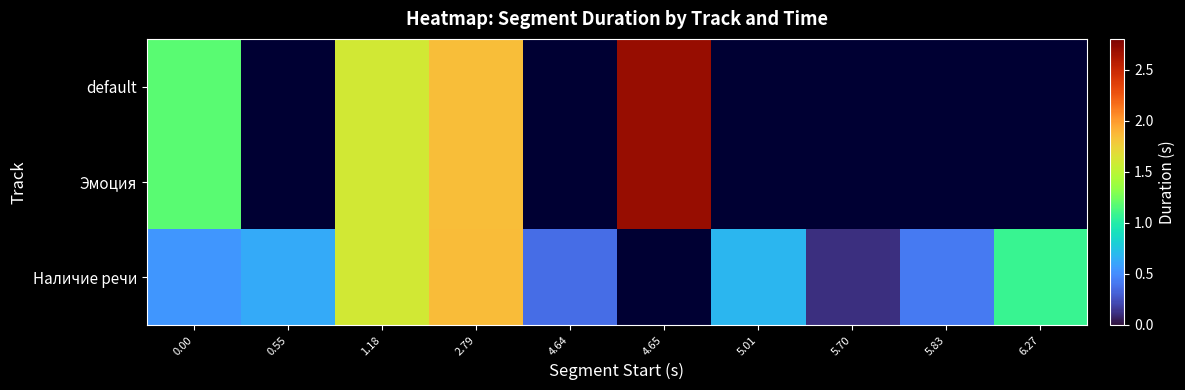

What is the sum of the default values at 2.79 and 4.65?

4.5